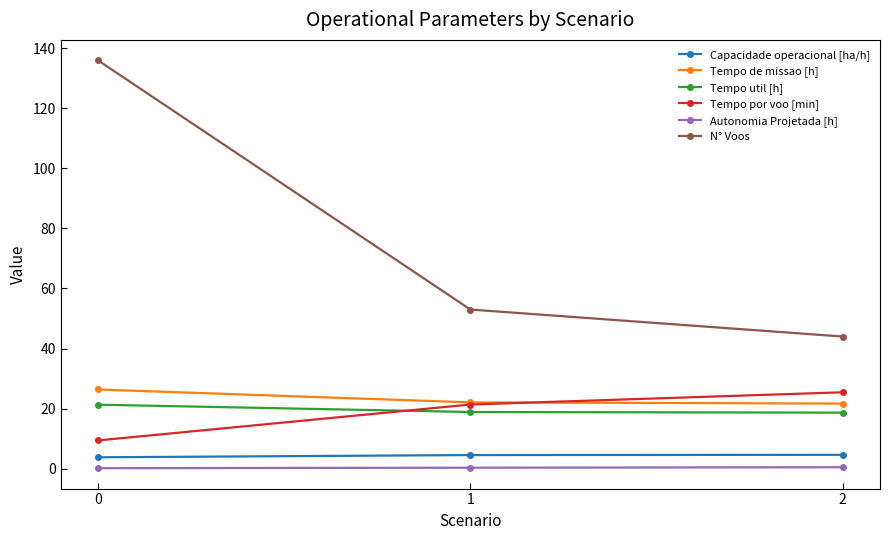

What value does the Tempo por voo [min] series have at 2?

25.4